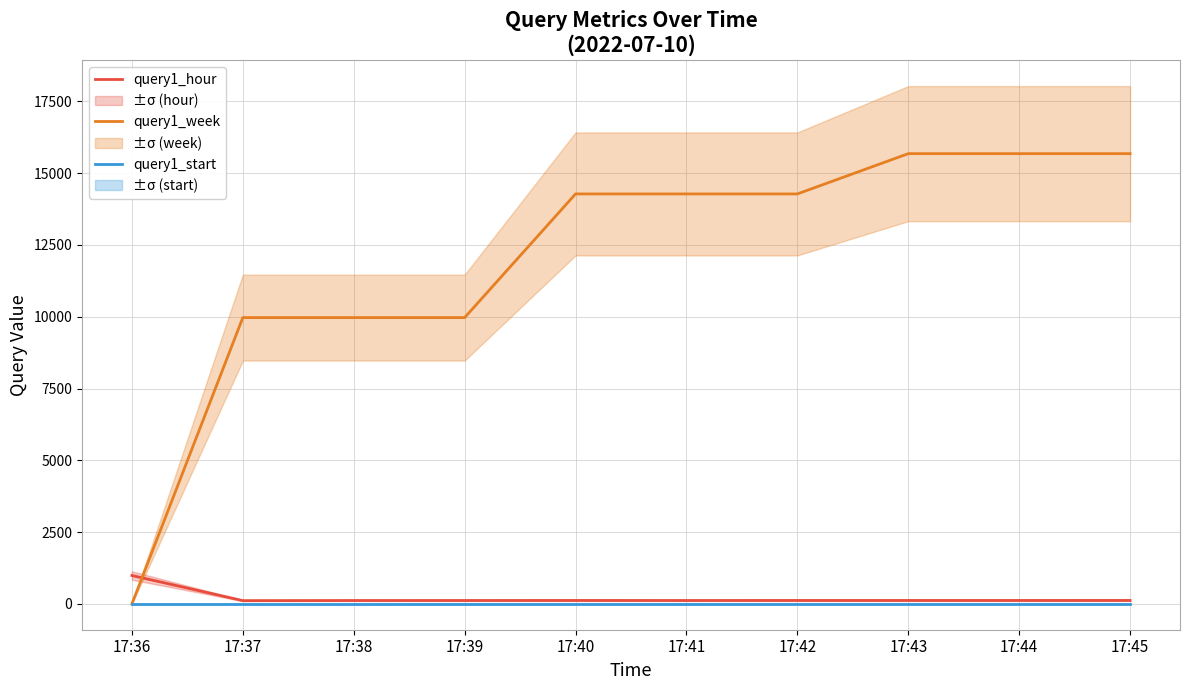

True or false: query1_start and query1_hour intersect in this chart.

False